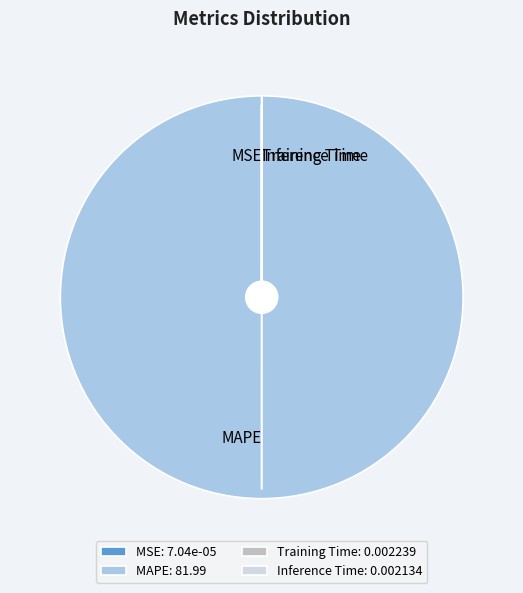

True or false: MAPE accounts for 85% of the total.

False